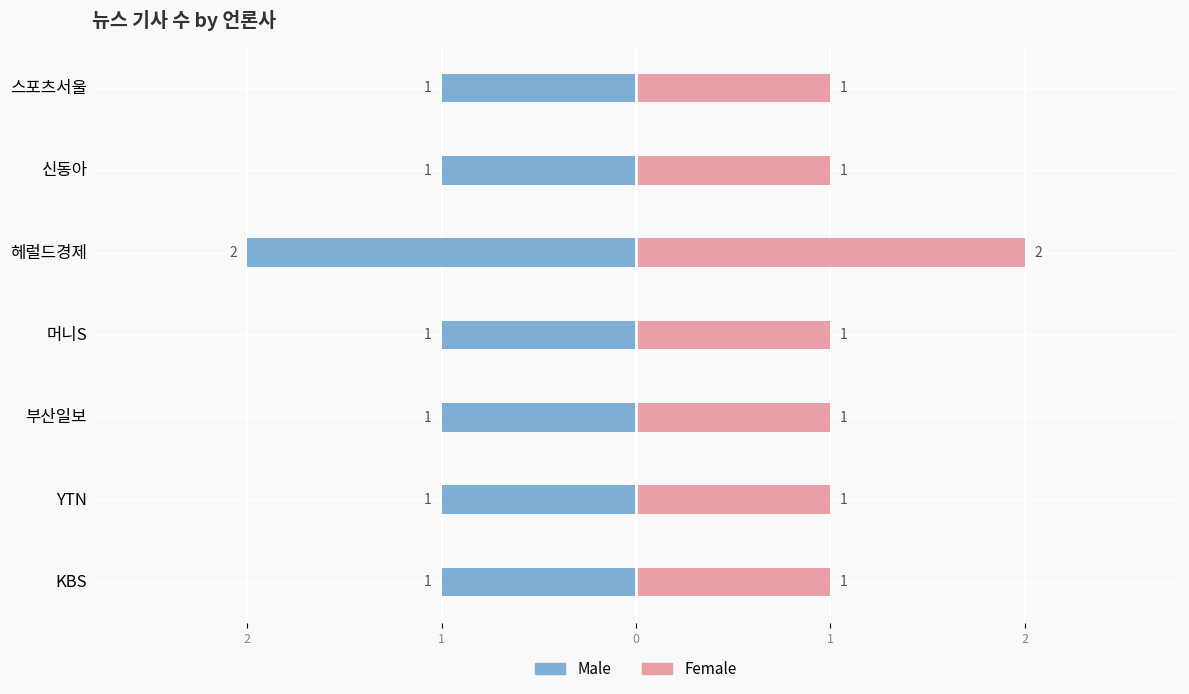

Rank the series by their average value, from highest to lowest.

Female, Male